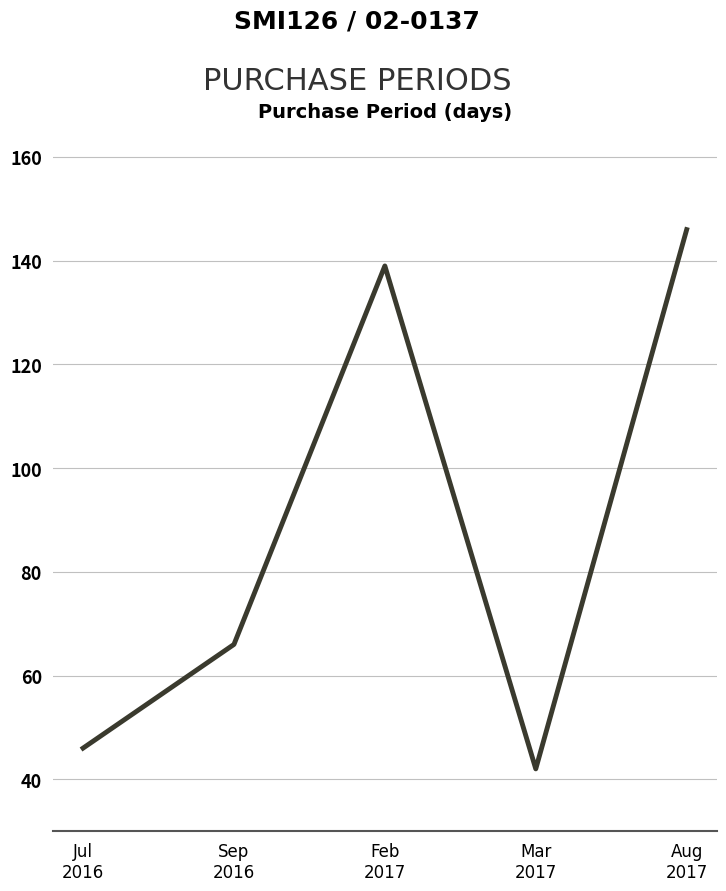

What is the difference between the maximum and minimum values?

104